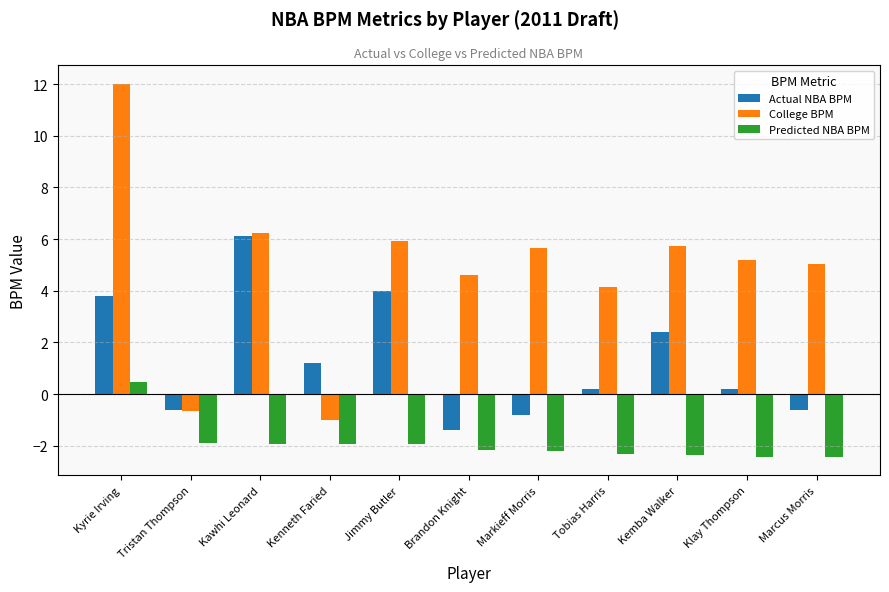

Rank the series by their average value, from highest to lowest.

College BPM, Actual NBA BPM, Predicted NBA BPM